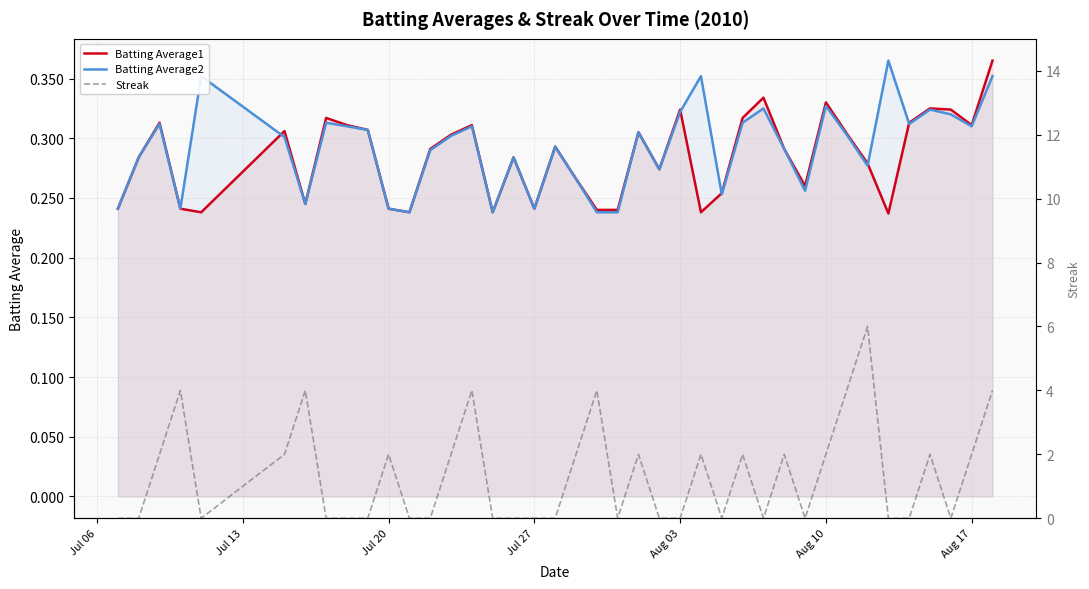

How many series are shown in this chart?

3